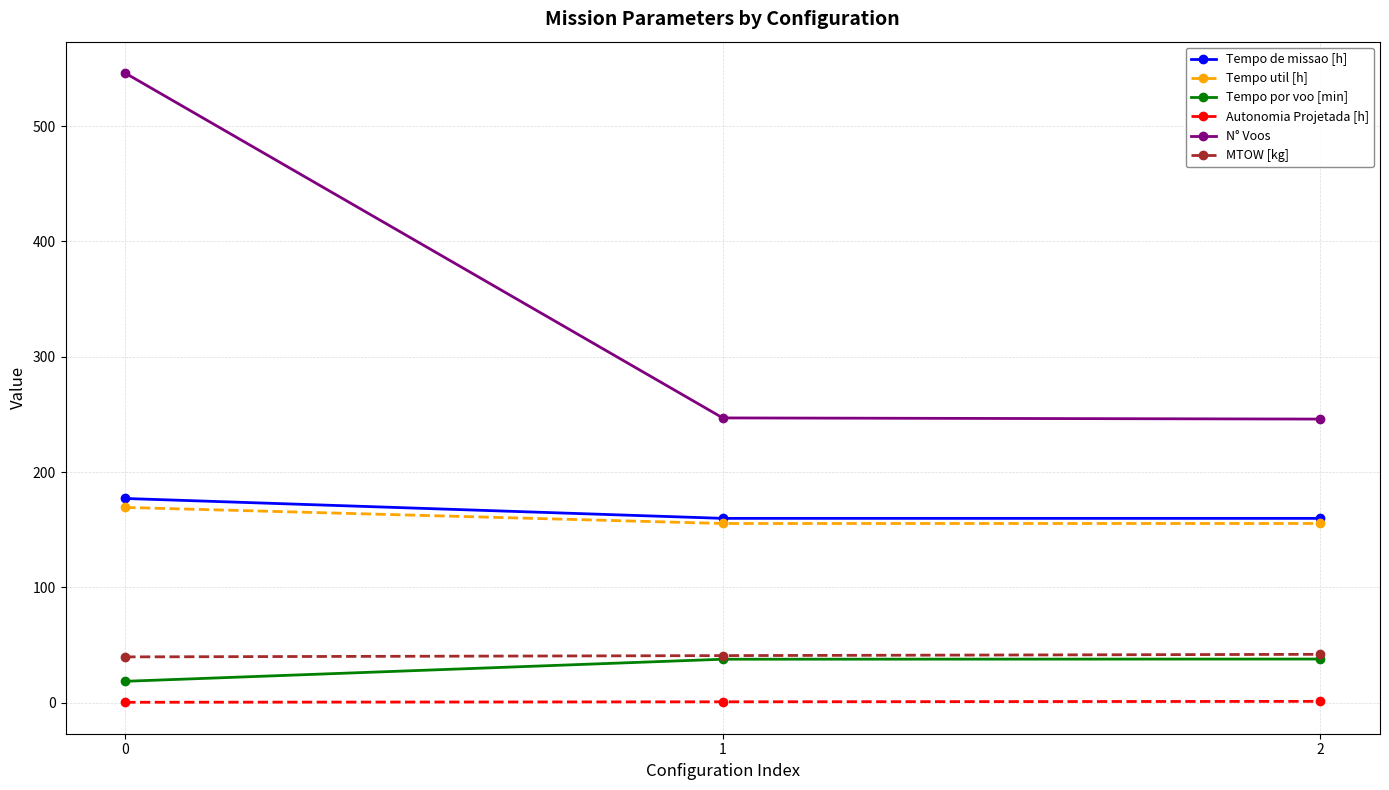

Which series has the largest range (max minus min)?

N° Voos